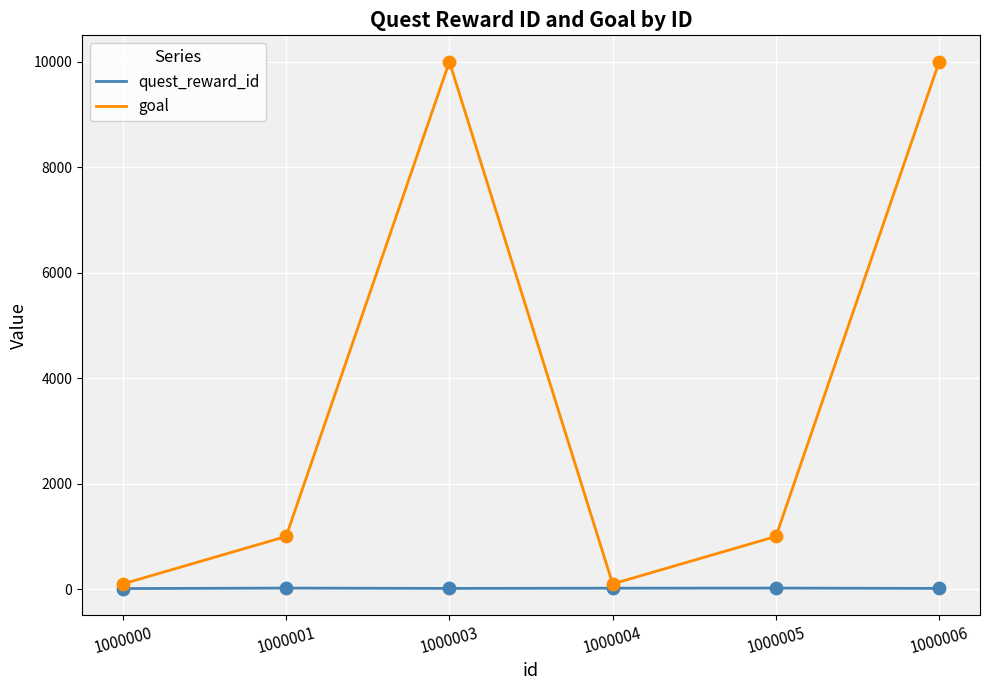

What are all the series names shown in the legend?

quest_reward_id, goal